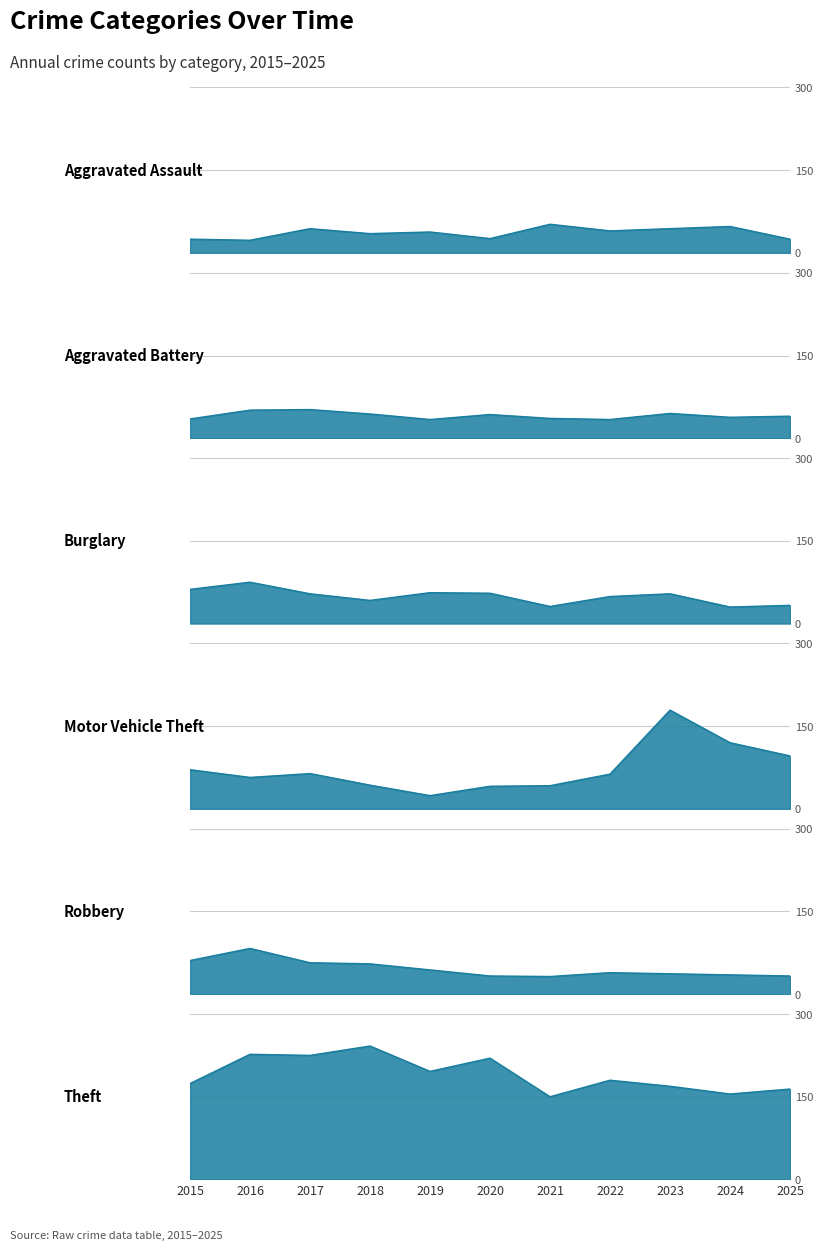

True or false: Aggravated Assault and Theft cross at least once.

False